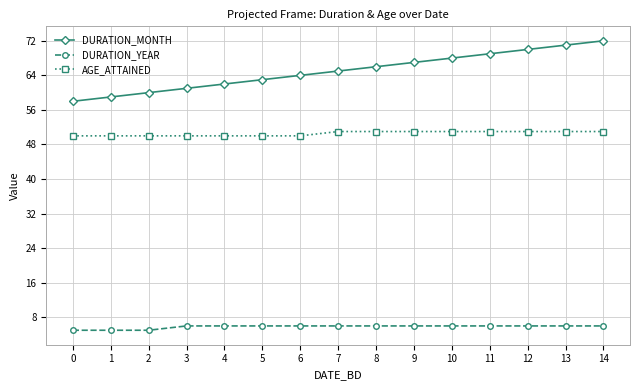

Is this an area chart (filled region under the line)?

No